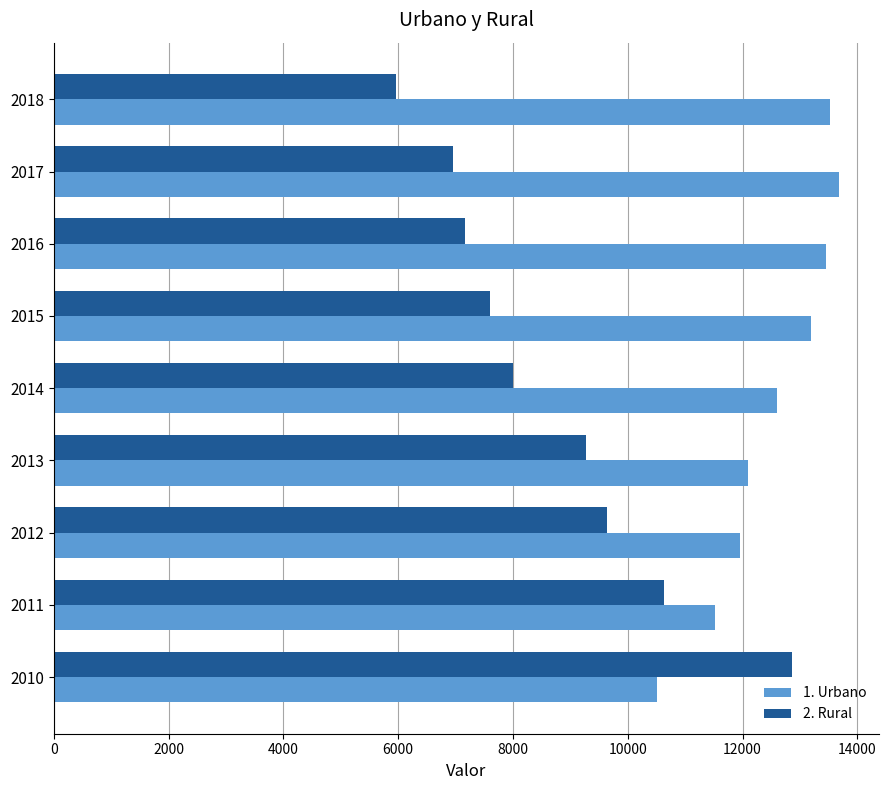

Which series has the widest spread of values?

2. Rural